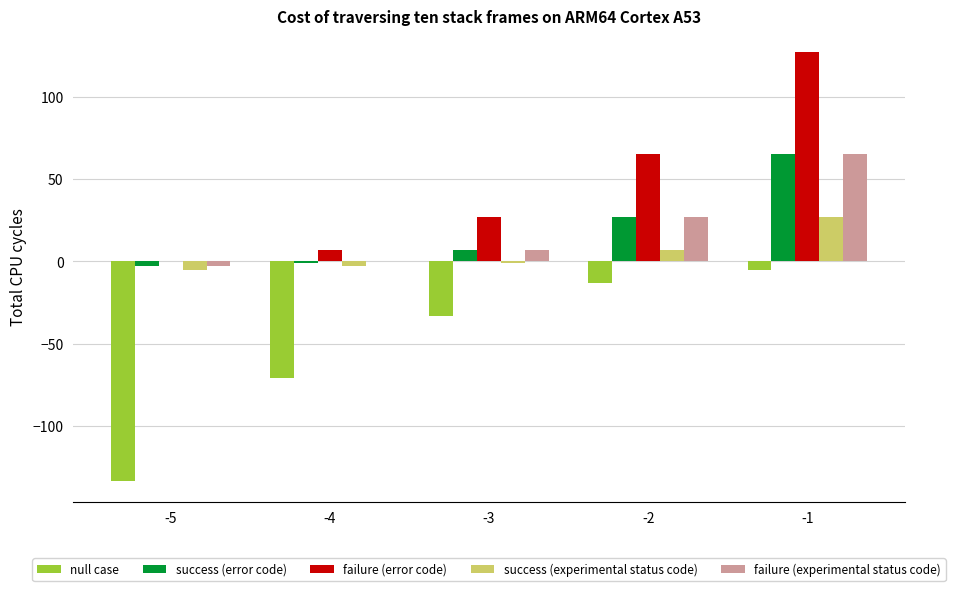

Are the bars horizontal?

No